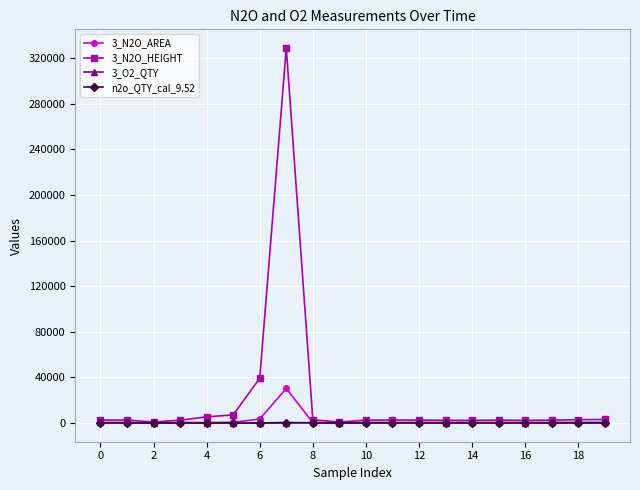

True or false: n2o_QTY_cal_9.52 has more than 0 interior local peaks.

True